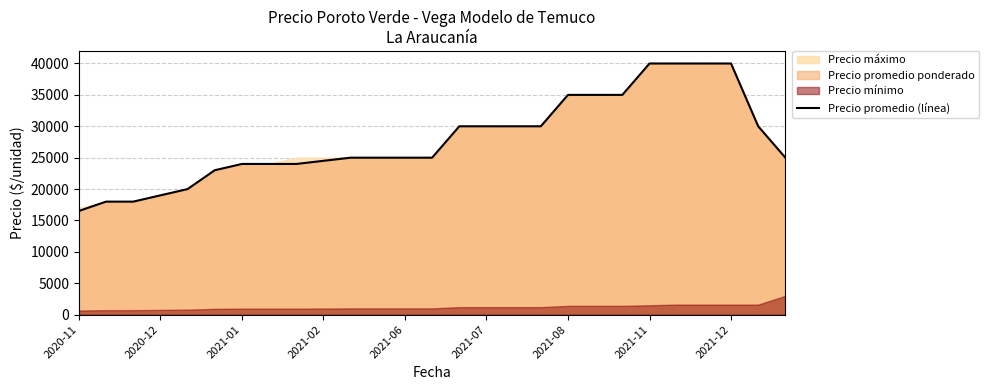

What is the highest value of the Precio promedio (línea) series?

40000